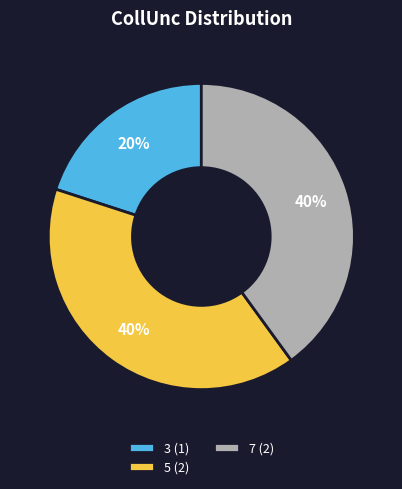

To the nearest percent, what is the difference between the largest and smallest slice percentages?

20%